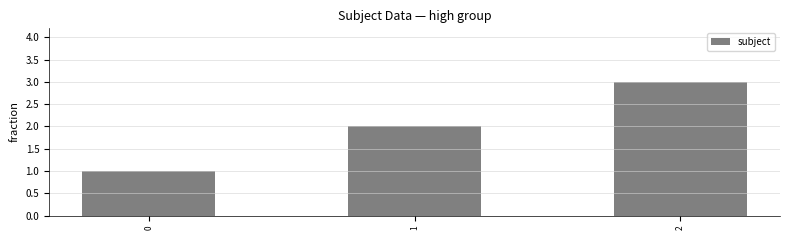

How many bars are there in total?

3